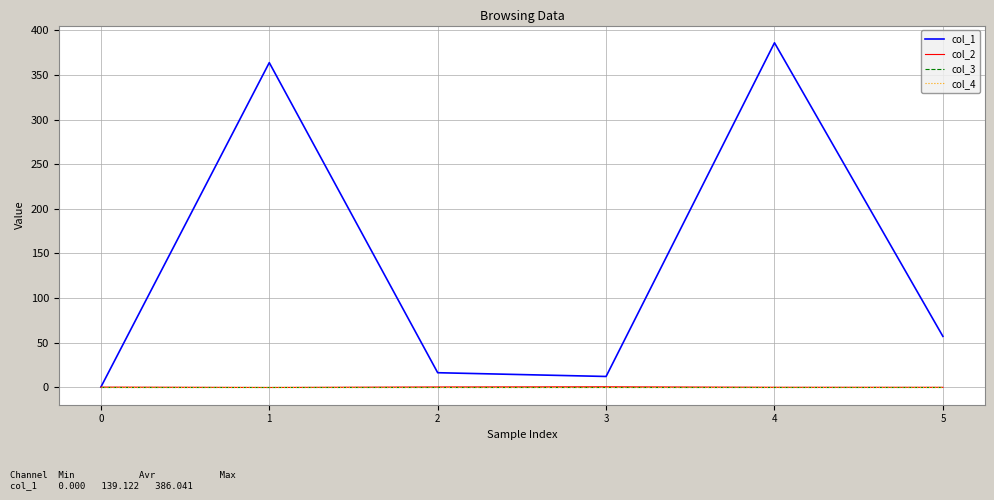

The col_4 series shows 0.0 at 3. True or false?

True